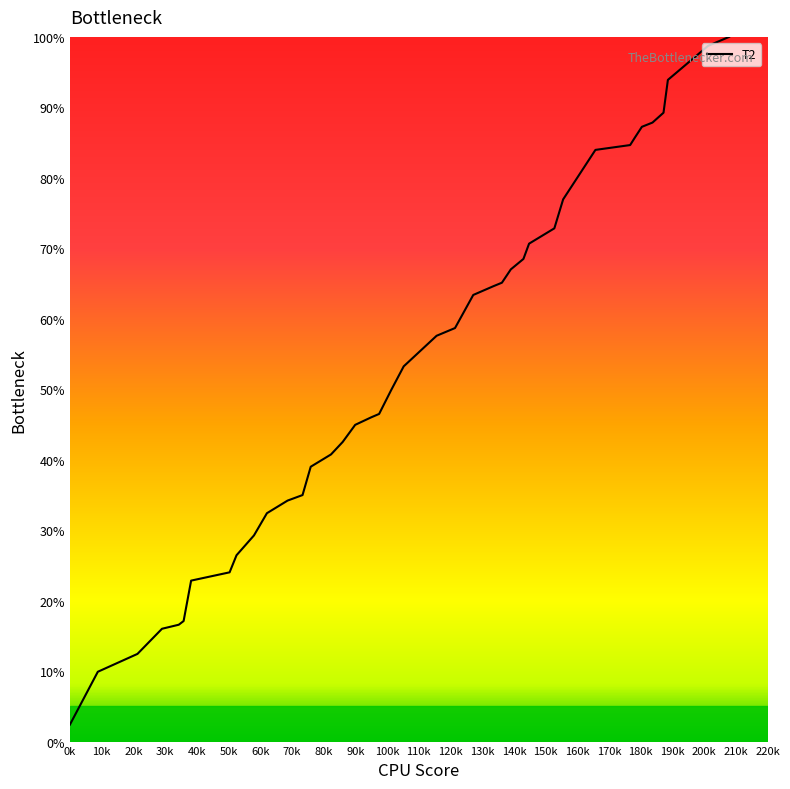

What is the greatest value displayed?

100.0